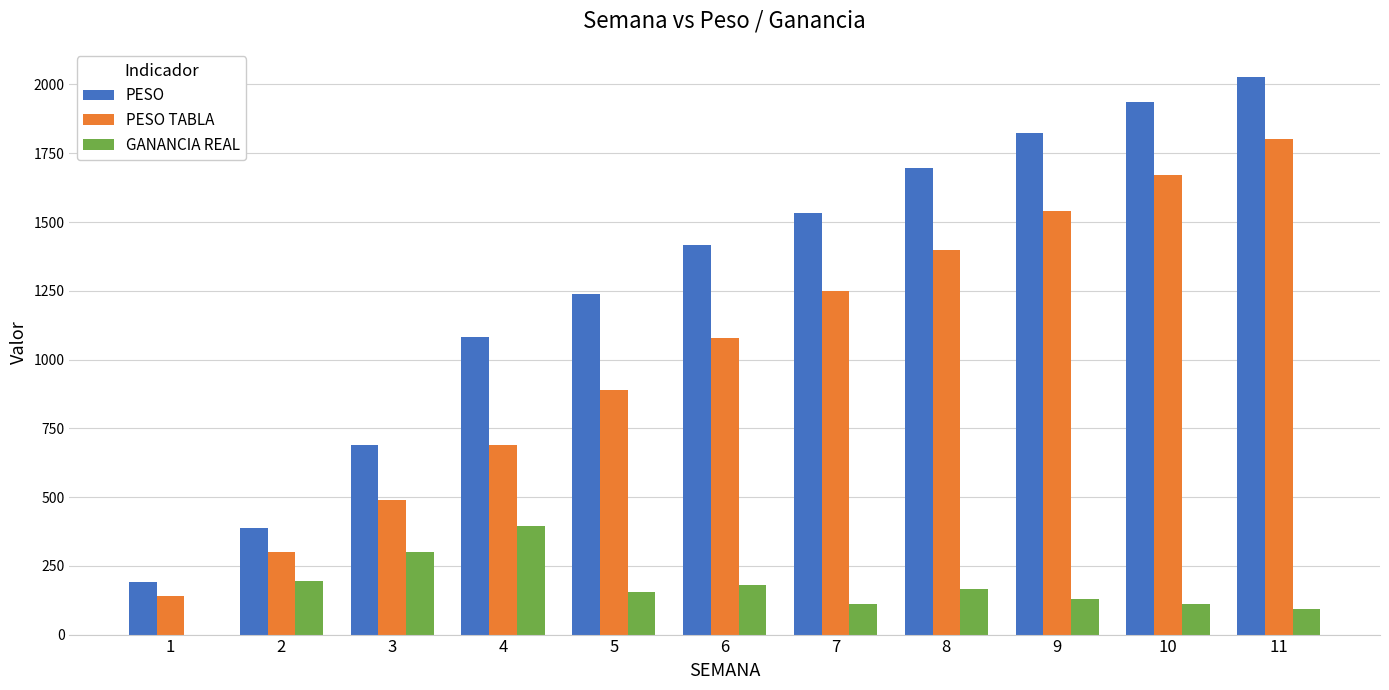

At which category is the sum across all series the highest?

11